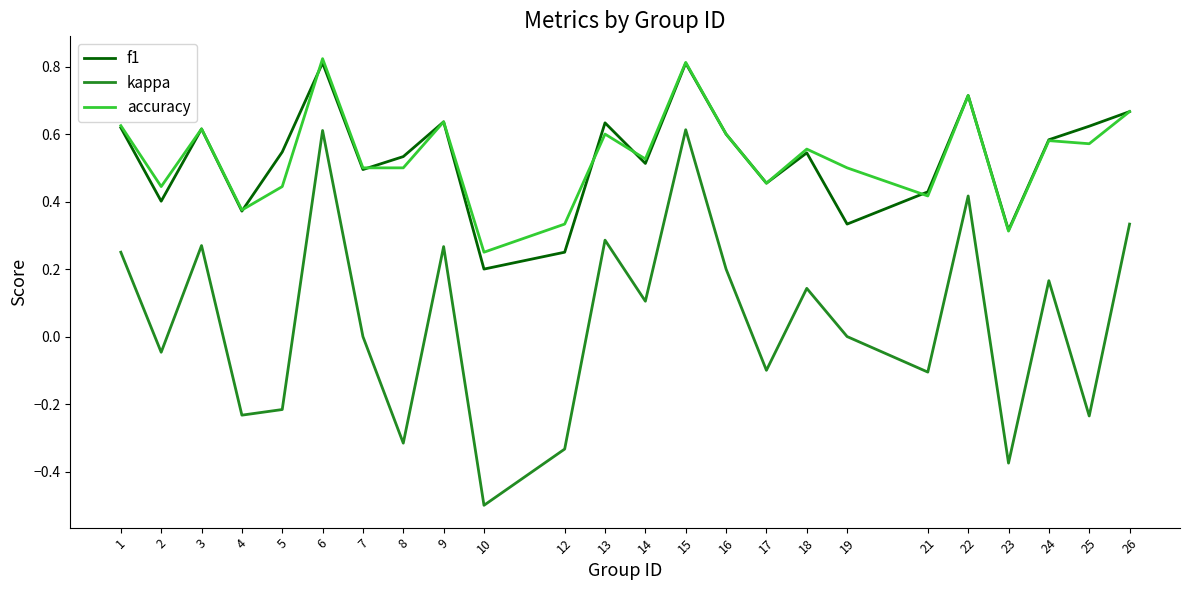

In kappa, how many points are higher than both neighbors (excluding endpoints)?

8